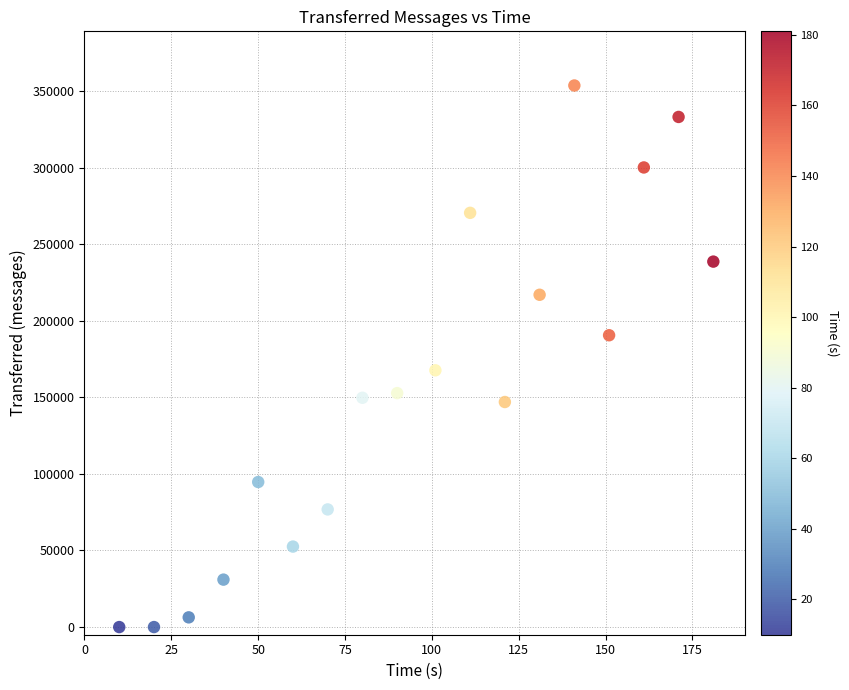

What is the range of Y values (max minus min)?

353640